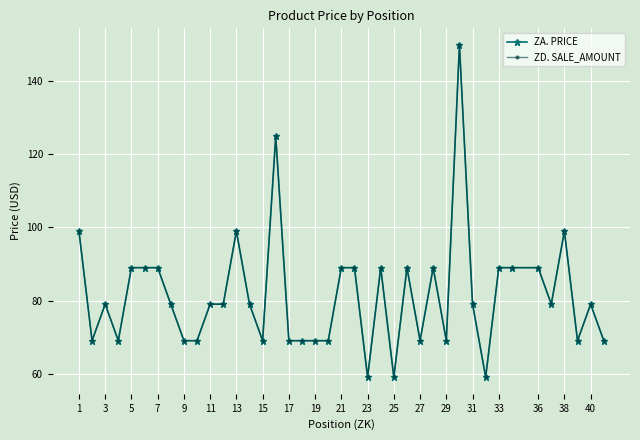

Count the ZD. SALE_AMOUNT values in the range 69 to 89.

32